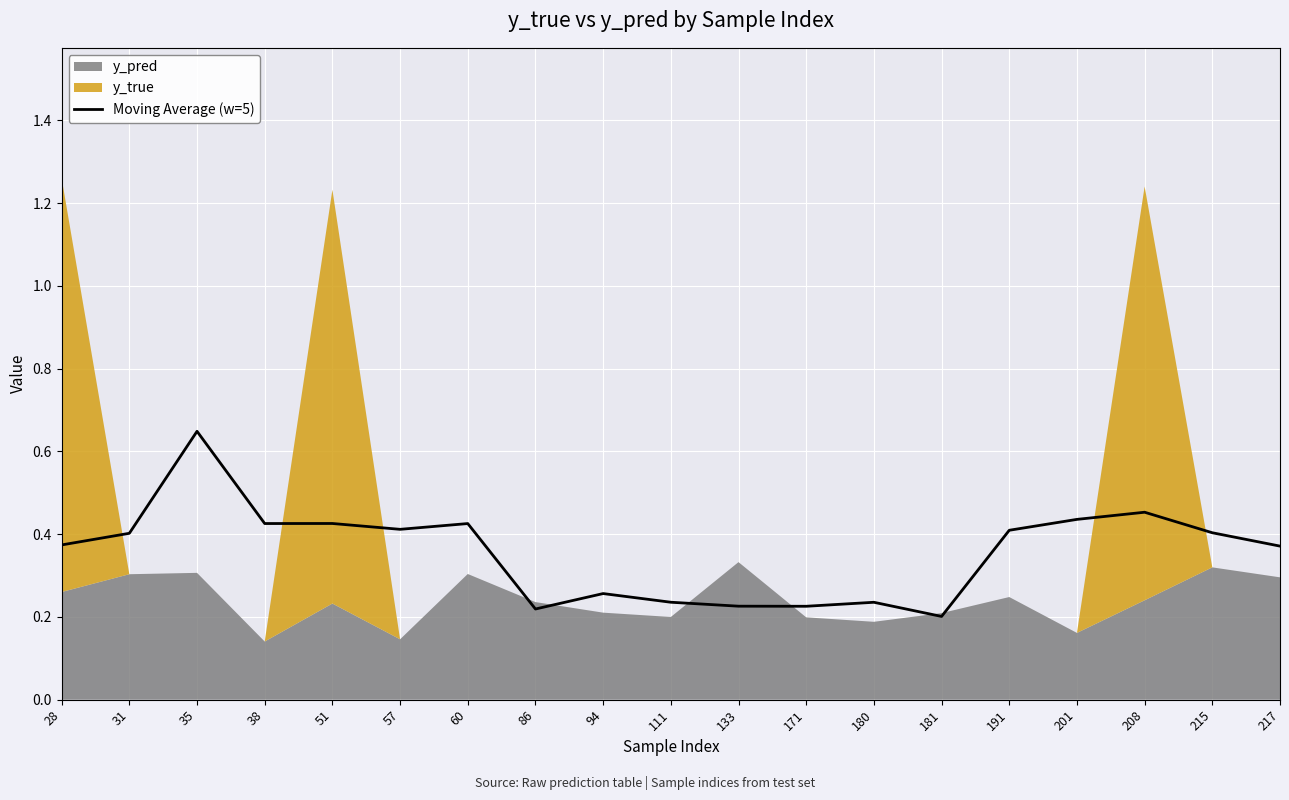

What is the value of the 4th point from the left?

0.4